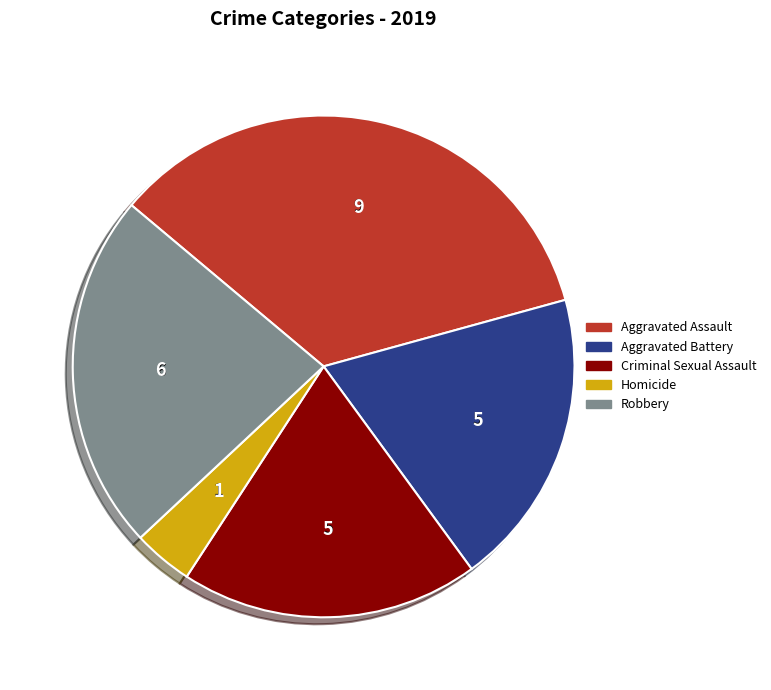

Do Robbery and Aggravated Battery together represent more than half of the pie?

No